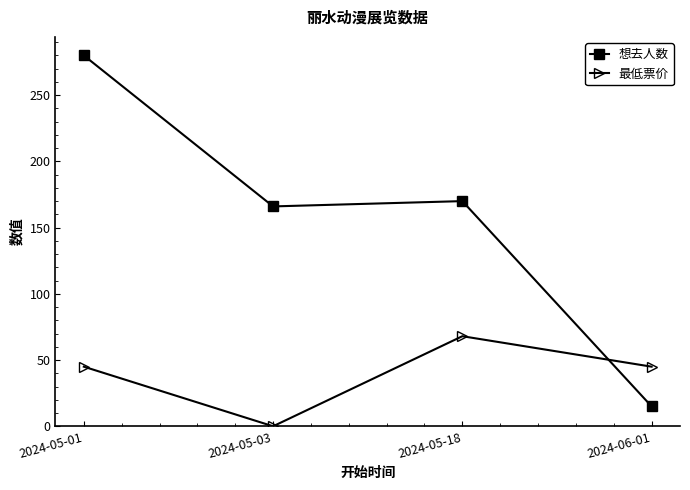

What is the average value of the 最低票价 series?

40